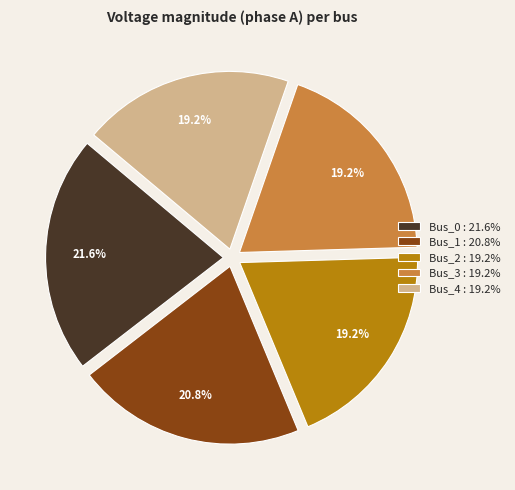

How many segments does this pie chart have?

5